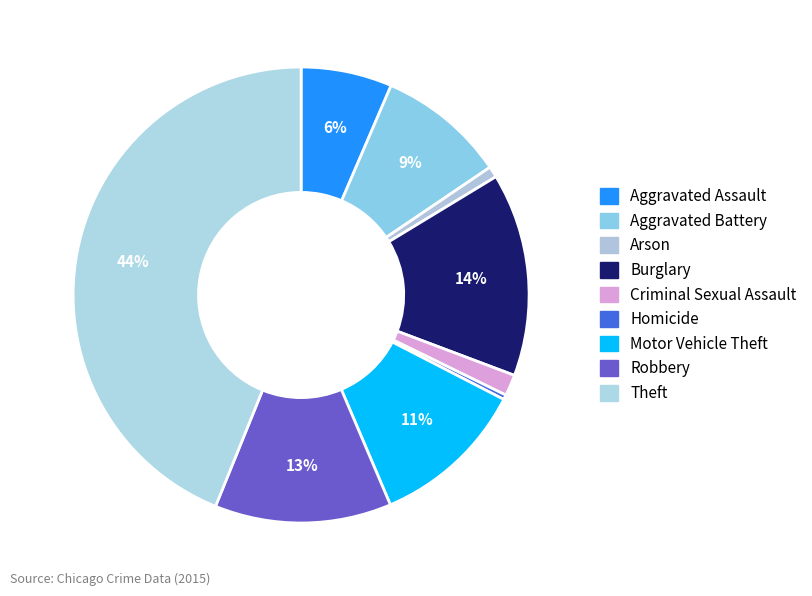

How many segments does this pie chart have?

9